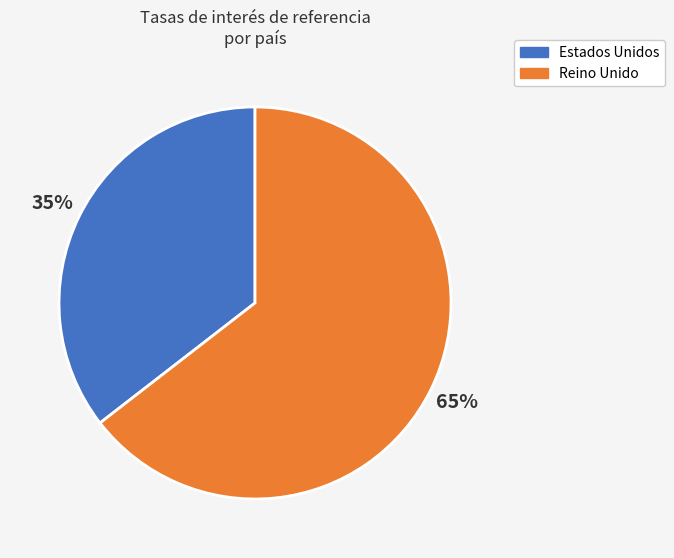

How many segments does this pie chart have?

2